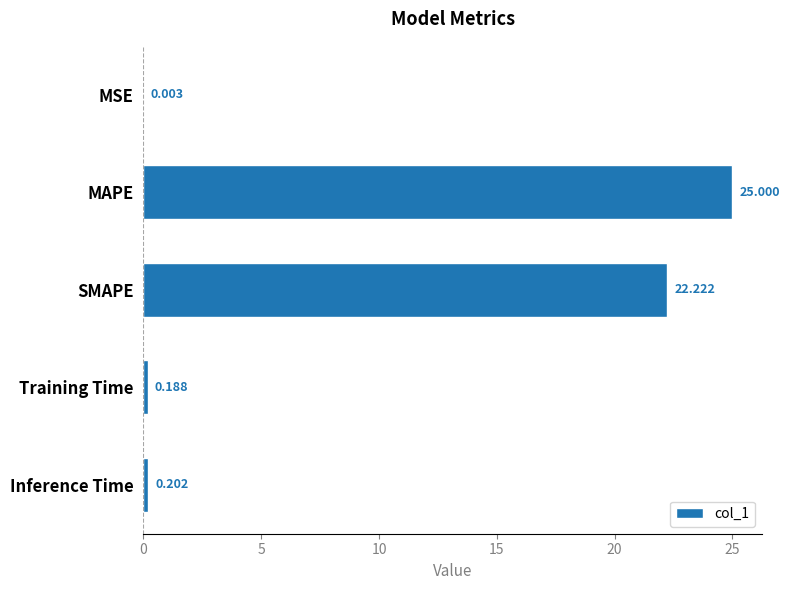

What is the average value?

9.5